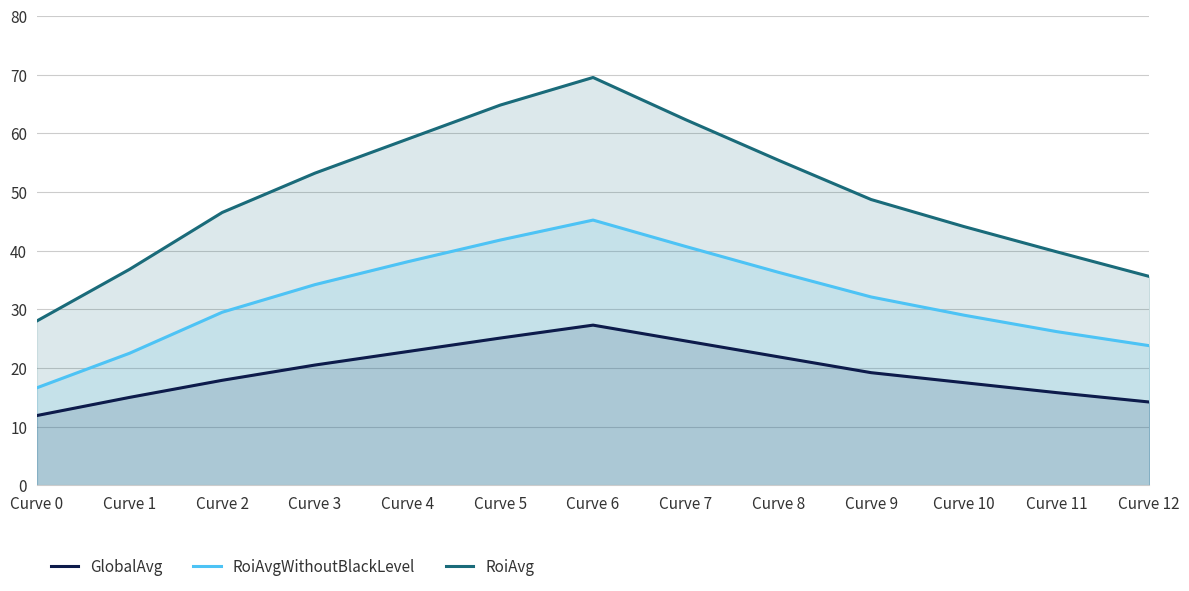

List the series in order of their overall mean, lowest first.

GlobalAvg, RoiAvgWithoutBlackLevel, RoiAvg